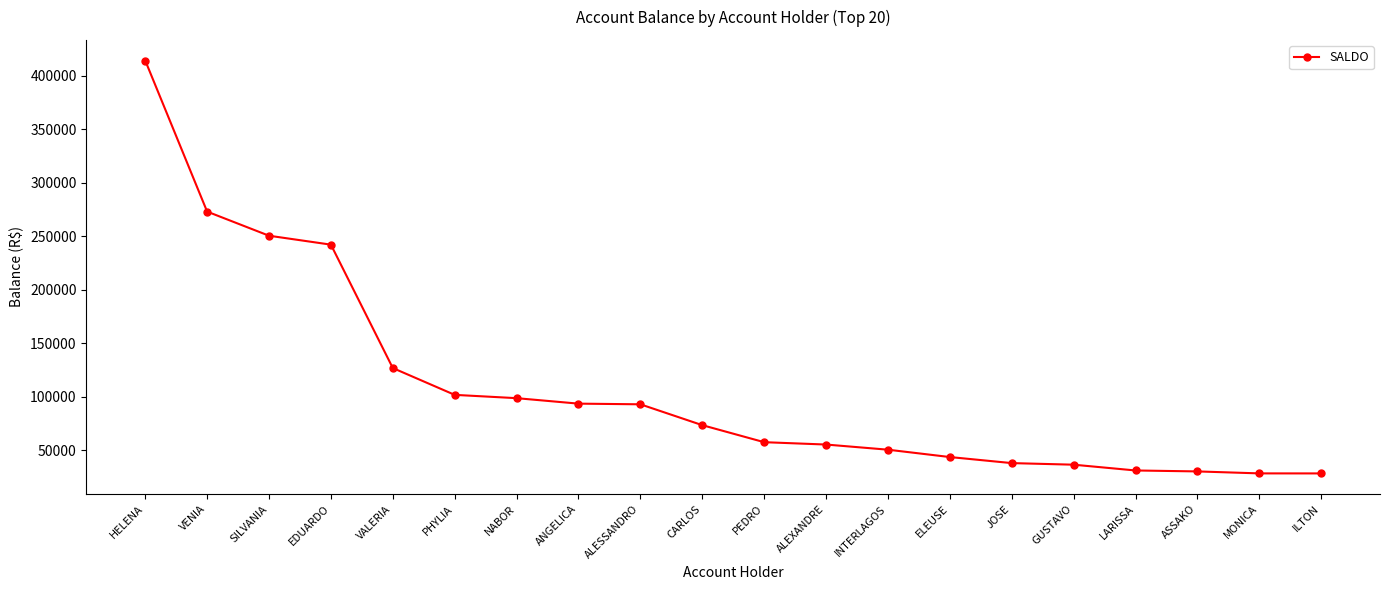

What is the greatest value displayed?

414381.2